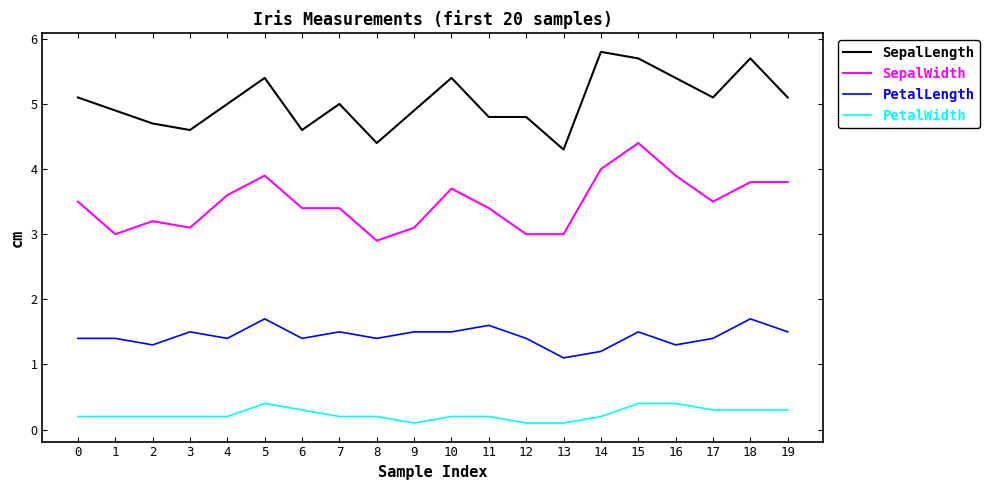

How many lines are shown in the chart?

4